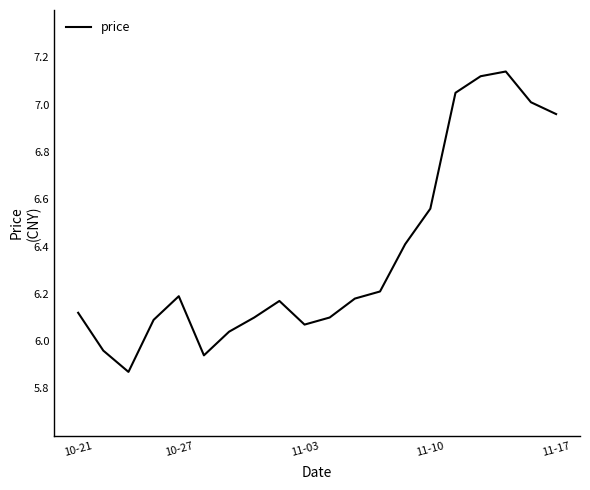

How many lines are shown in the chart?

1